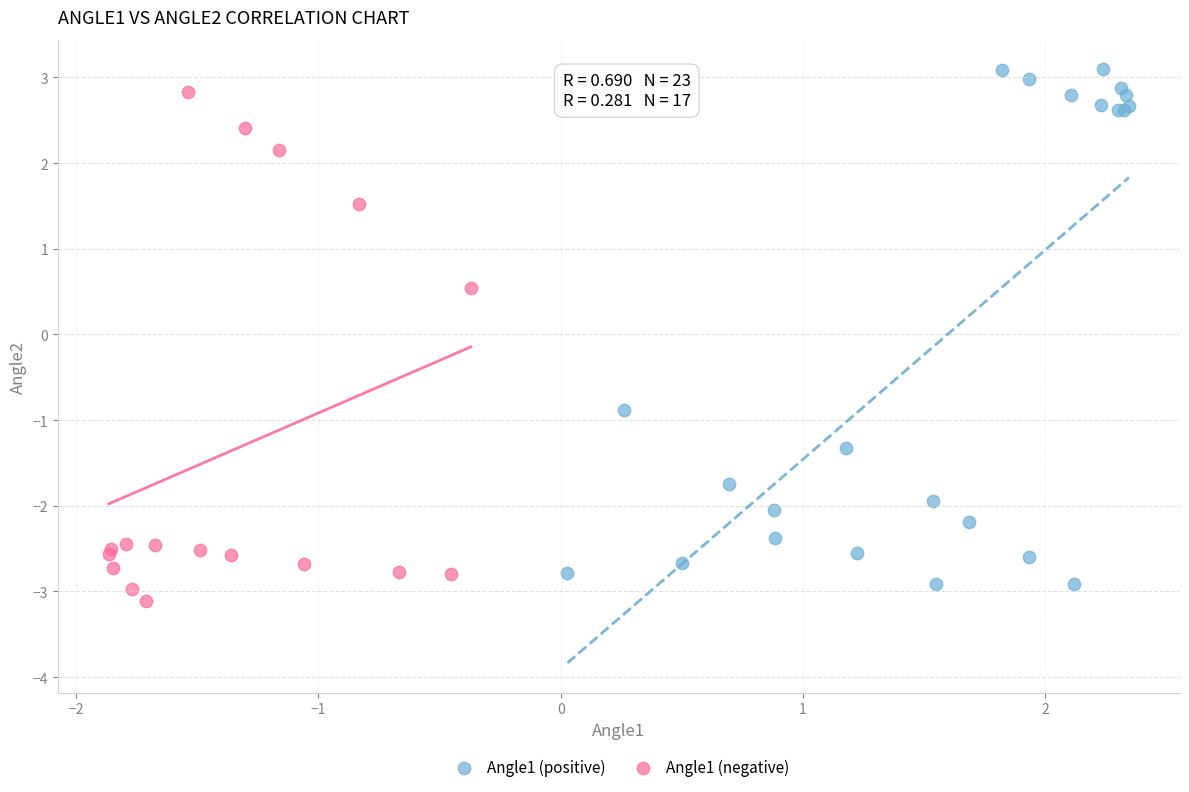

Which series has the widest spread of Y values?

Angle1 (positive)